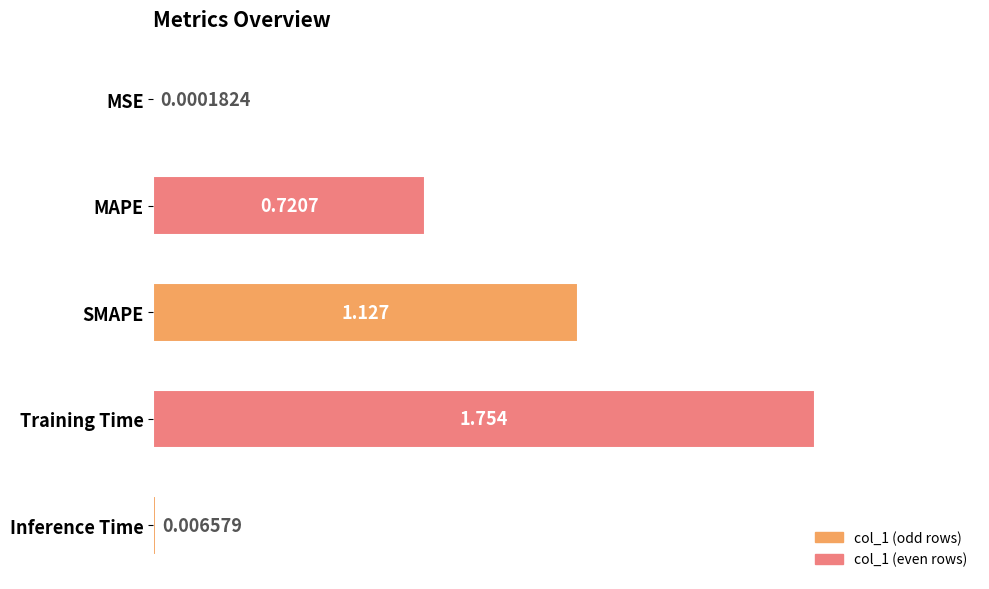

At which label is the value closest to 0?

MSE